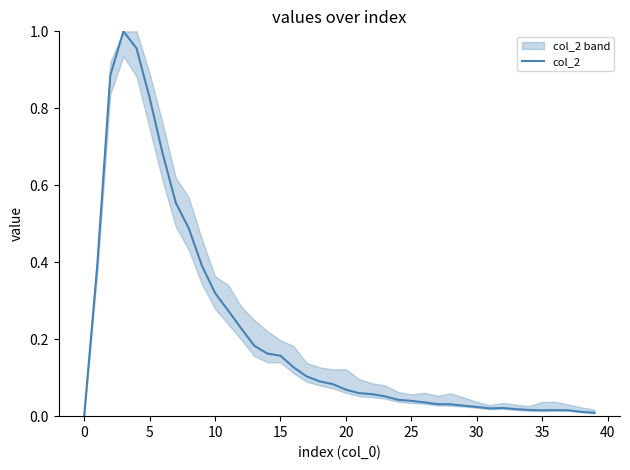

Is this an area chart (filled region under the line)?

No